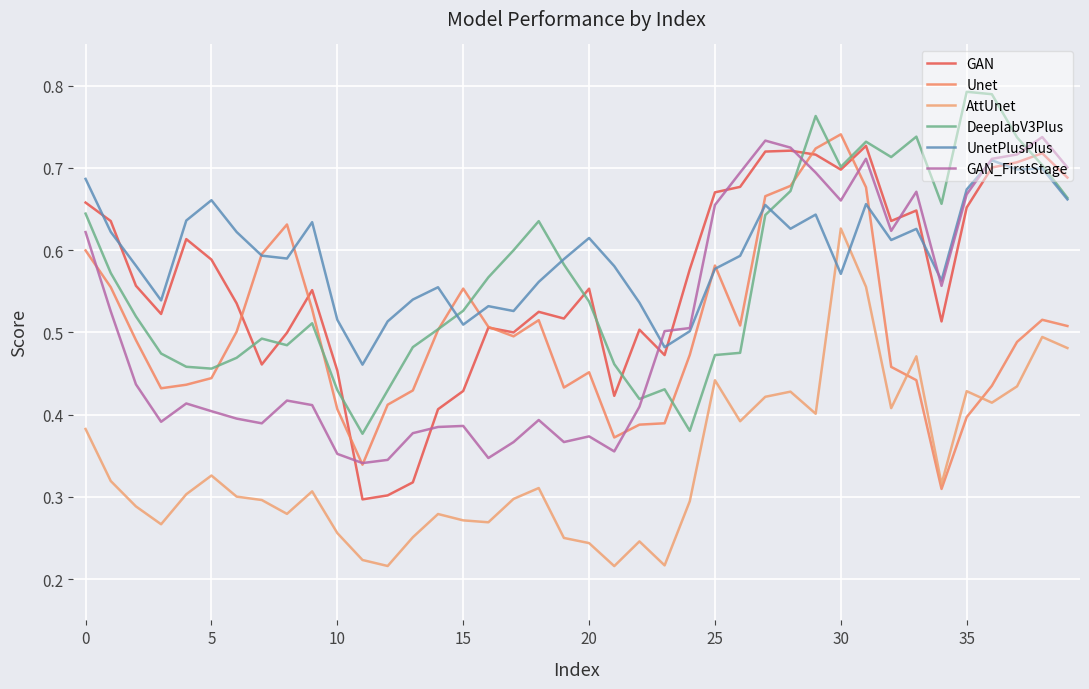

How many lines are shown in the chart?

6